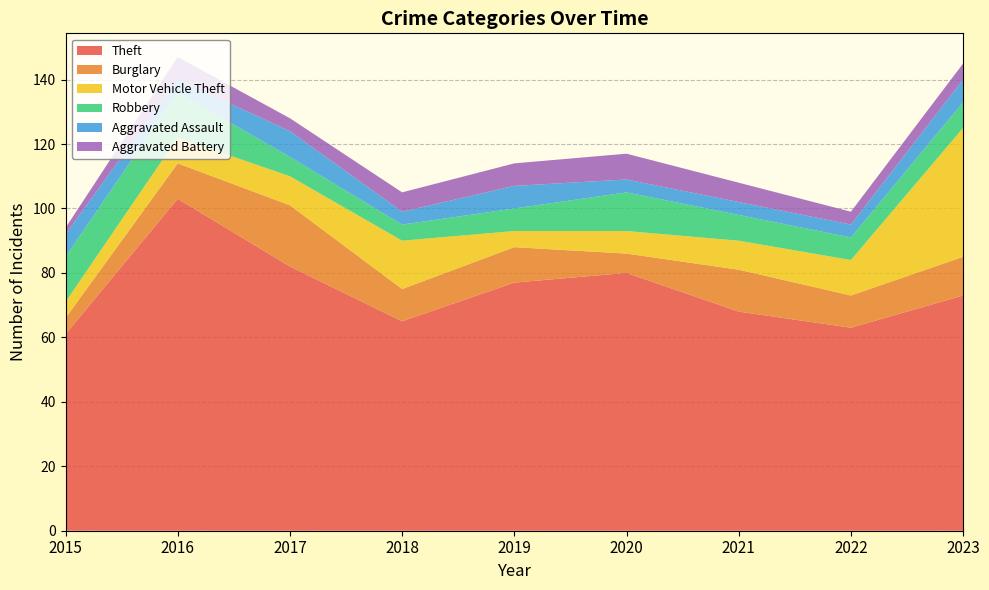

Reading left to right, list all the values displayed in this chart.

Theft: 61	103	82	65	77	80	68	63	73
Burglary: 5	11	19	10	11	6	13	10	12
Motor Vehicle Theft: 5	8	9	15	5	7	9	11	40
Robbery: 14	14	6	5	7	12	8	7	8
Aggravated Assault: 7	4	8	4	7	4	4	4	7
Aggravated Battery: 2	7	4	6	7	8	6	4	5